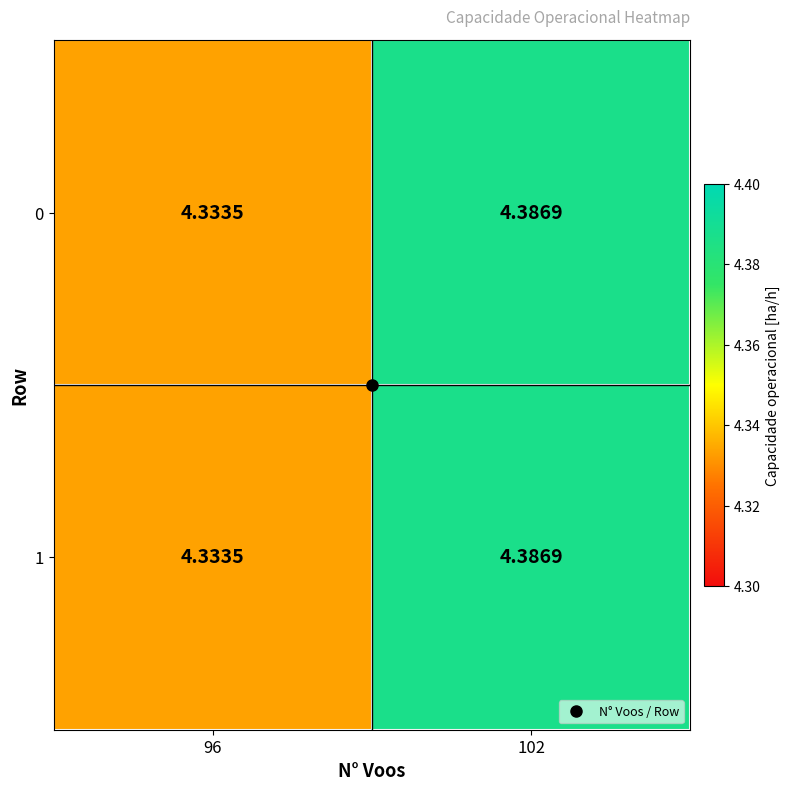

Reading left to right, extract all data points from this chart.

0: 96=4.3	102=4.4
1: 96=4.3	102=4.4